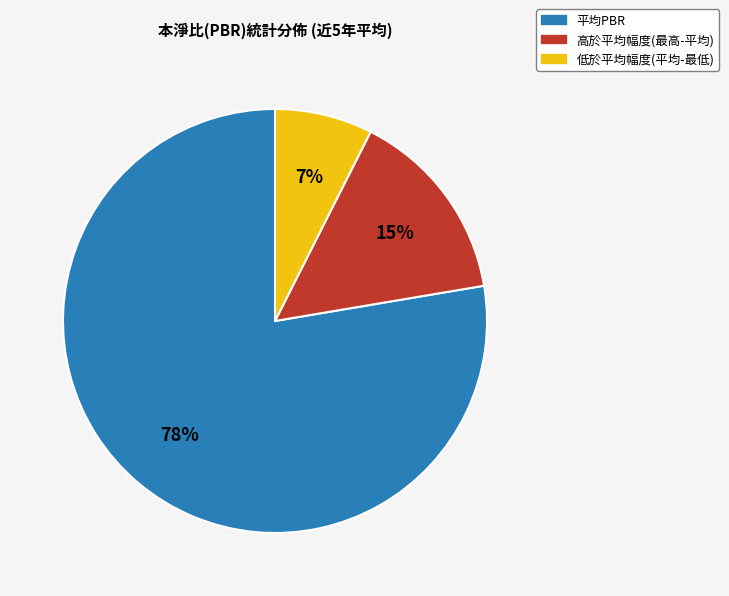

How many slices are in this pie chart?

3